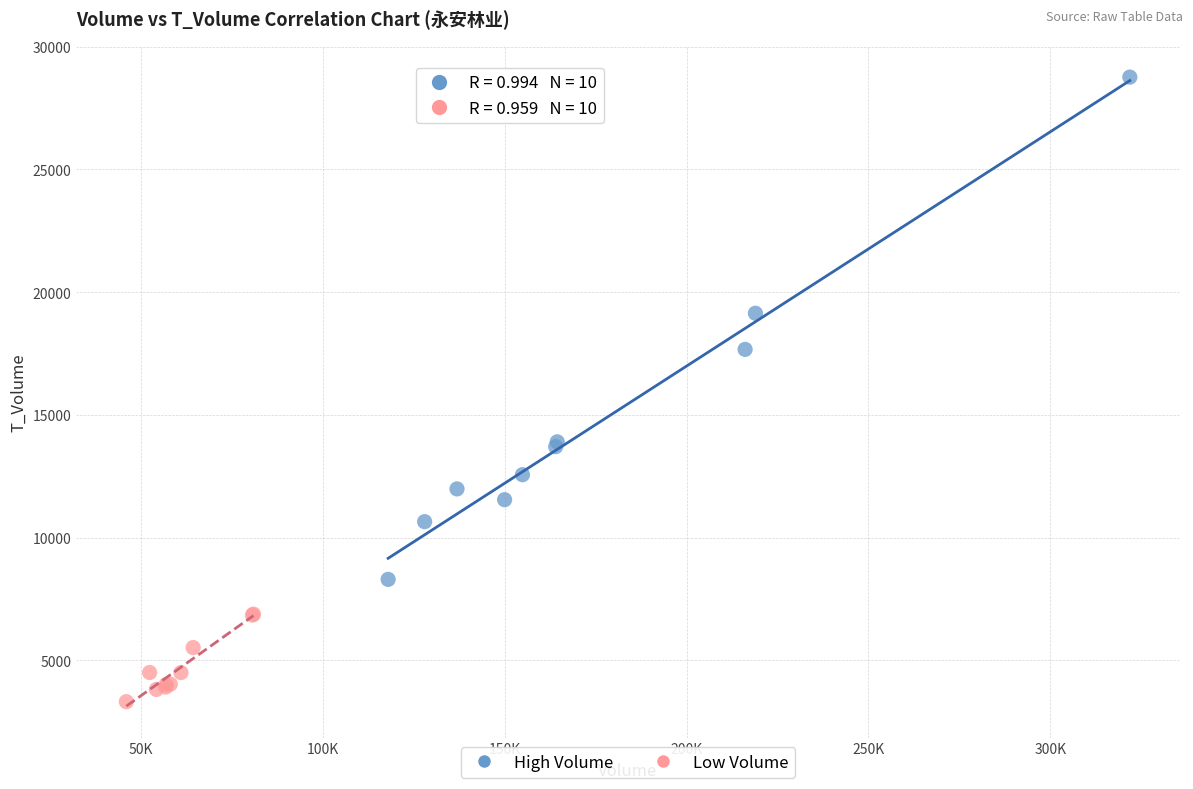

Which series has the largest Y range (max minus min)?

High Volume